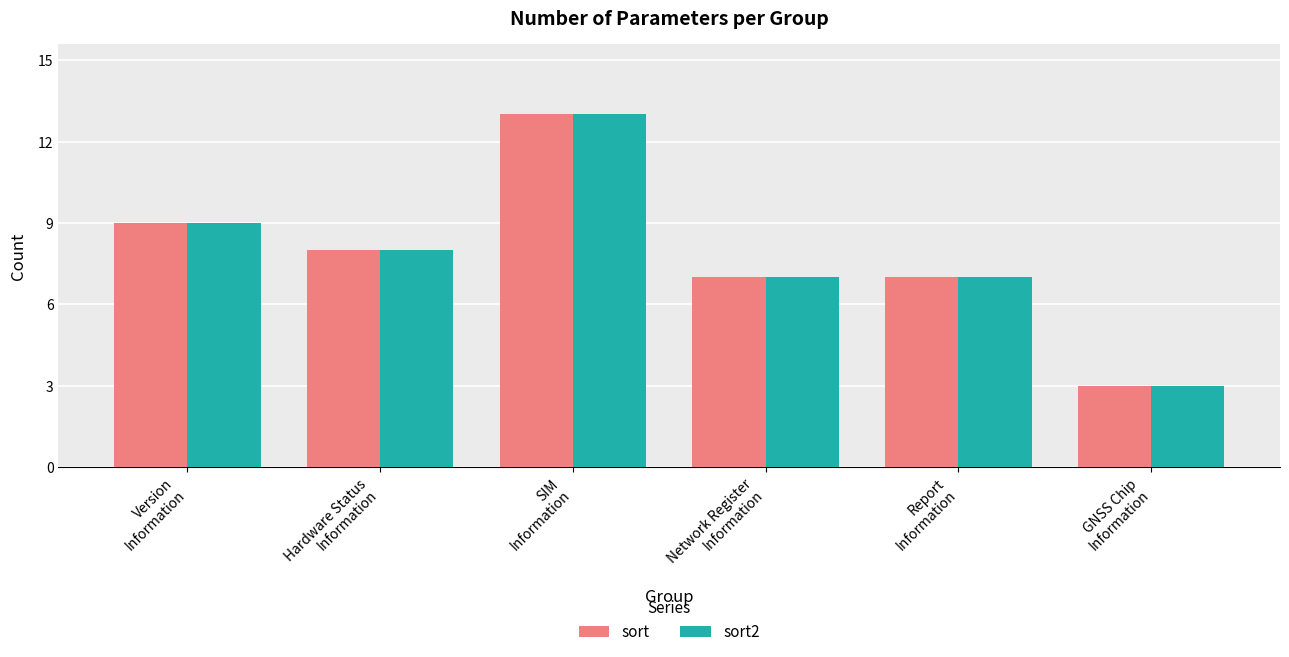

Reading left to right, extract all data points from this chart.

sort: Version
Information=9	Hardware Status
Information=8	SIM
Information=13	Network Register
Information=7	Report
Information=7	GNSS Chip
Information=3
sort2: Version
Information=9	Hardware Status
Information=8	SIM
Information=13	Network Register
Information=7	Report
Information=7	GNSS Chip
Information=3